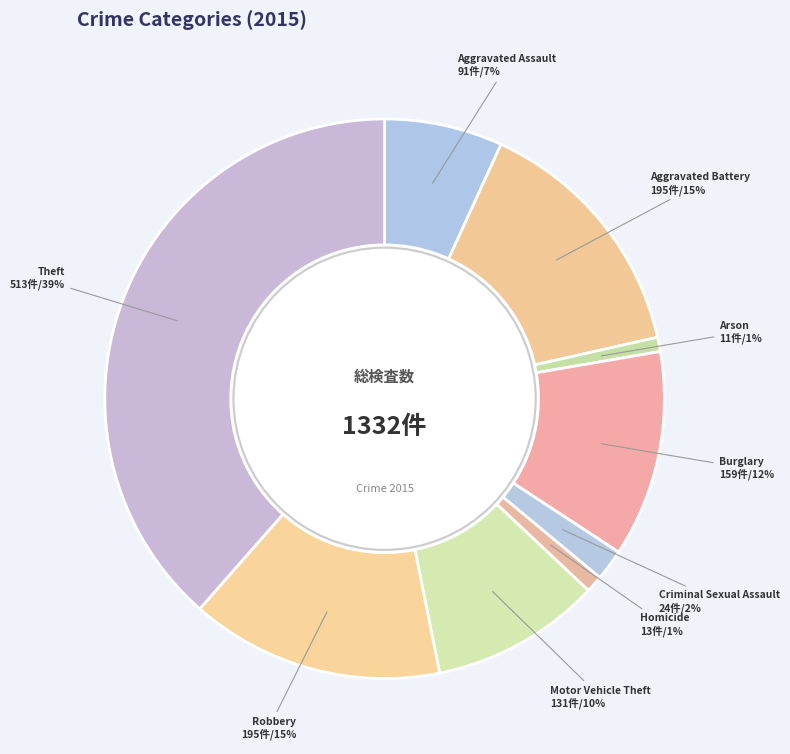

How many segments does this pie chart have?

9